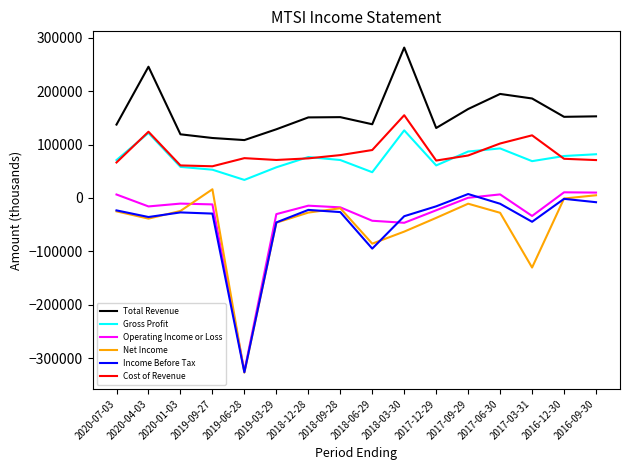

Where is Income Before Tax nearest to the value -159300?

2018-06-29